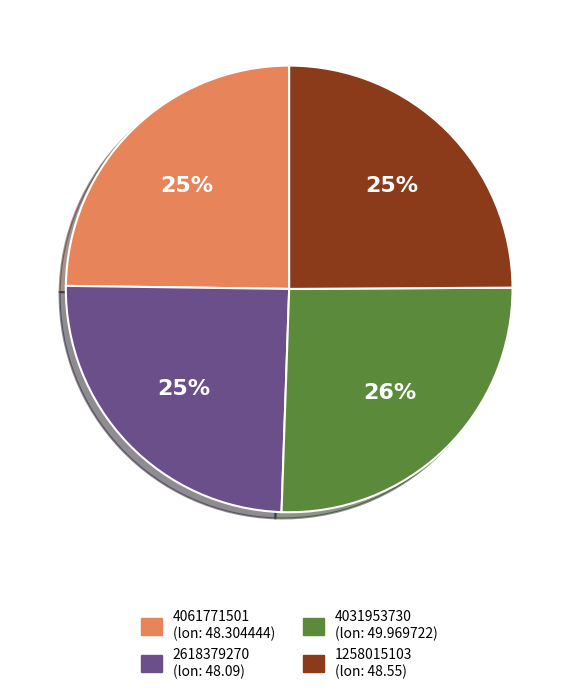

To the nearest percent, what is the combined percentage of 4061771501 and 1258015103?

50%